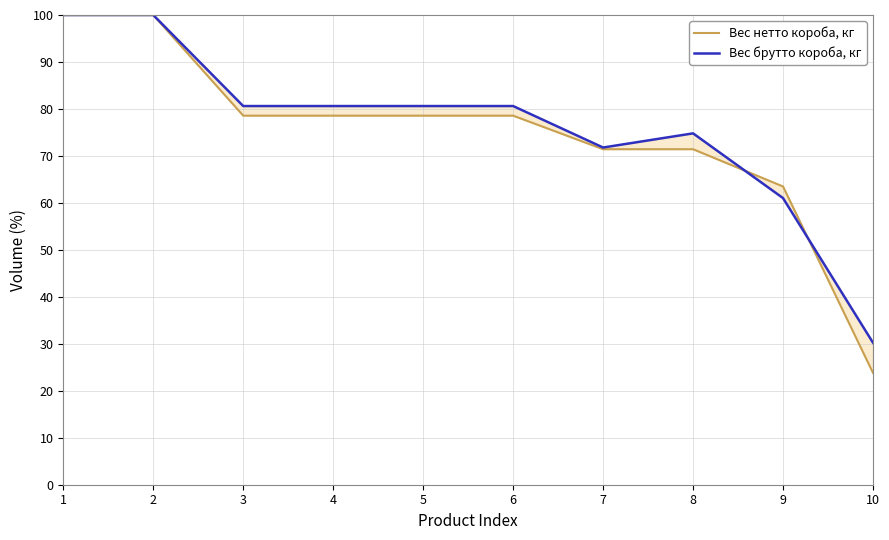

What is the total value across all series at 4?

159.2